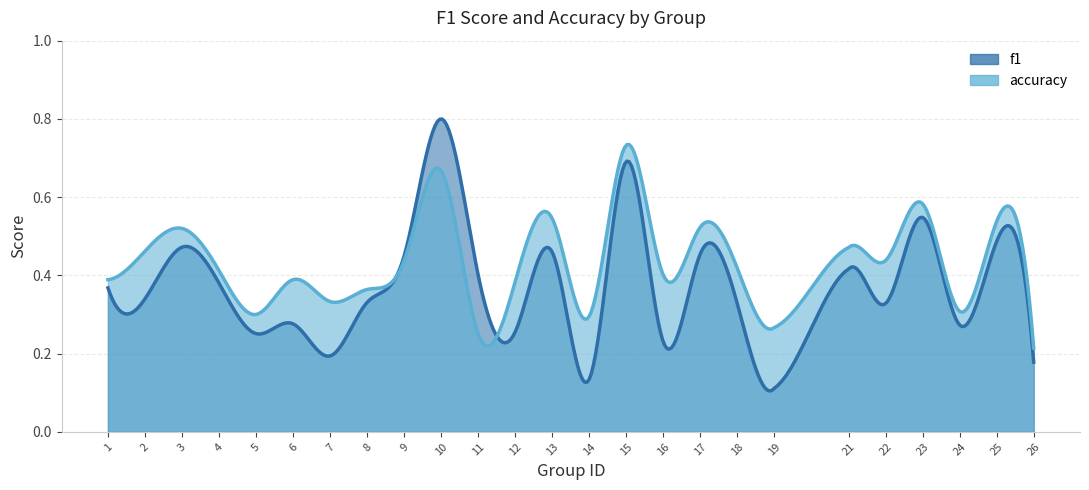

How many lines are shown in the chart?

2